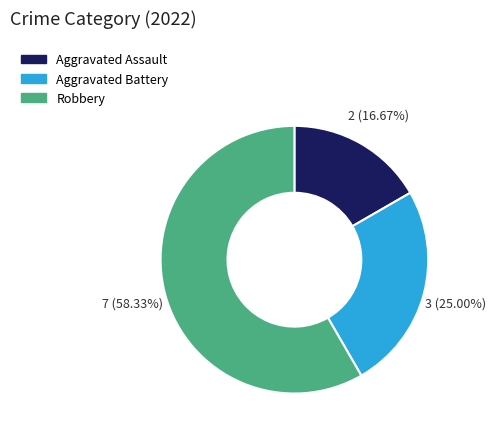

Is there a majority slice in this chart?

Yes